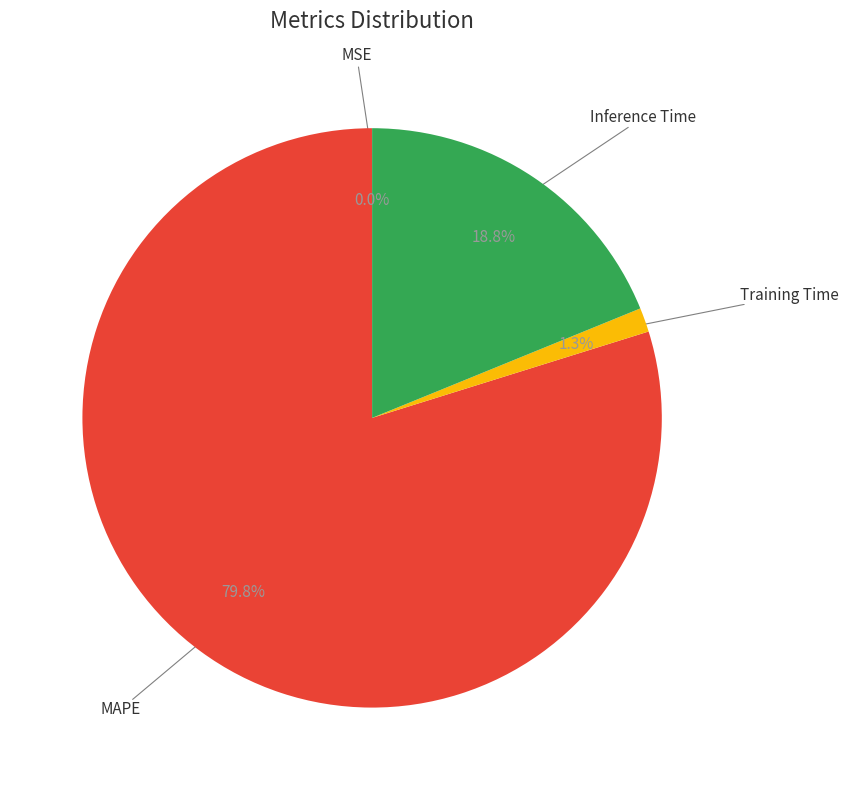

Does any single category account for the majority?

Yes